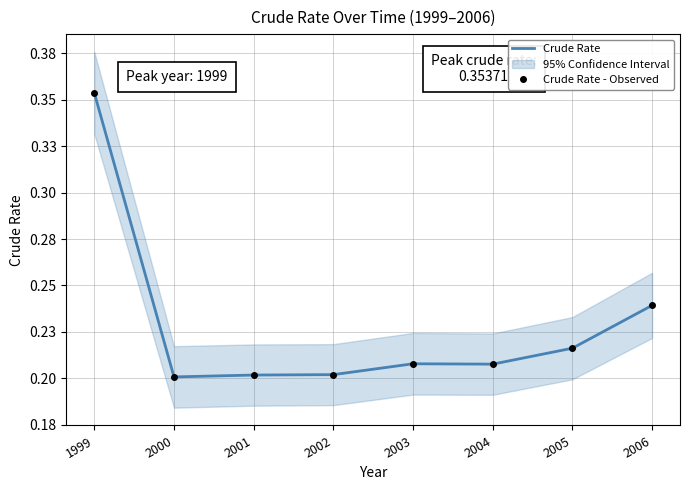

What is the sum of the Crude Rate values at 2005 and 2002?

0.4